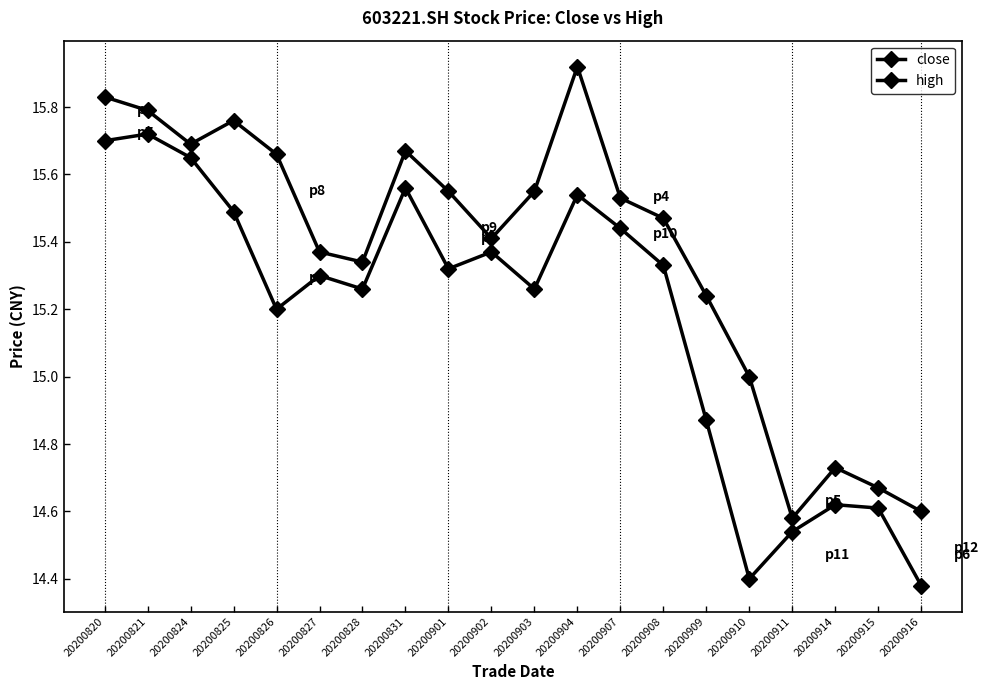

How many interior local peaks does the close series have?

6